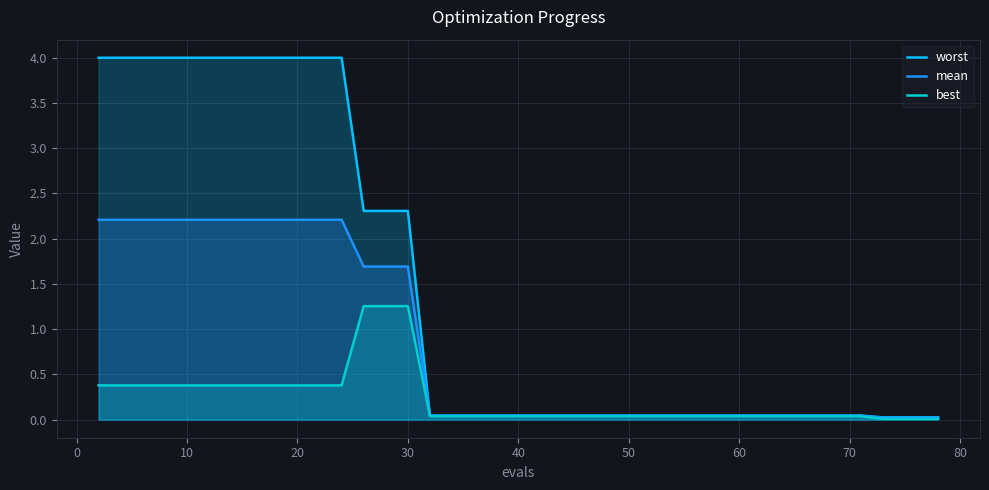

Which series has the largest range (max minus min)?

worst